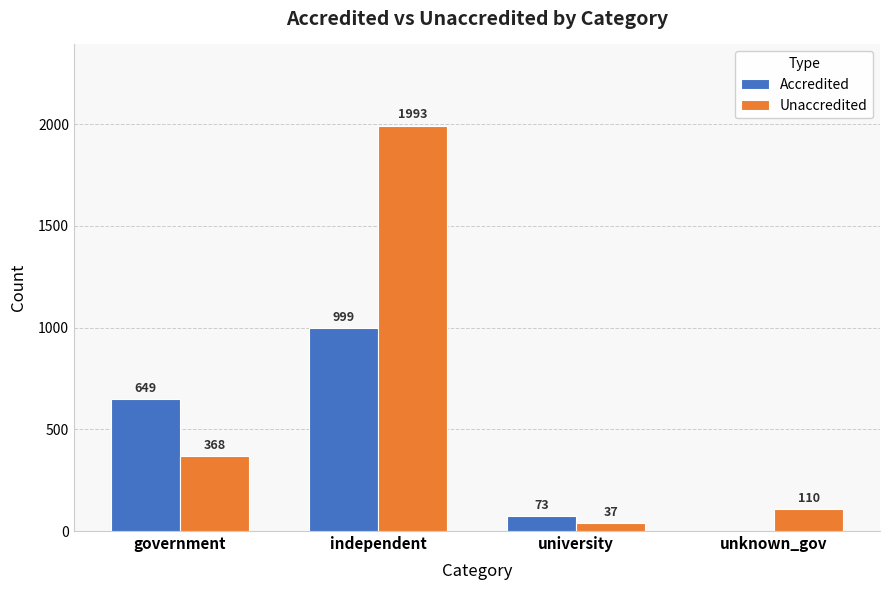

What is the sum of all Unaccredited values?

2508